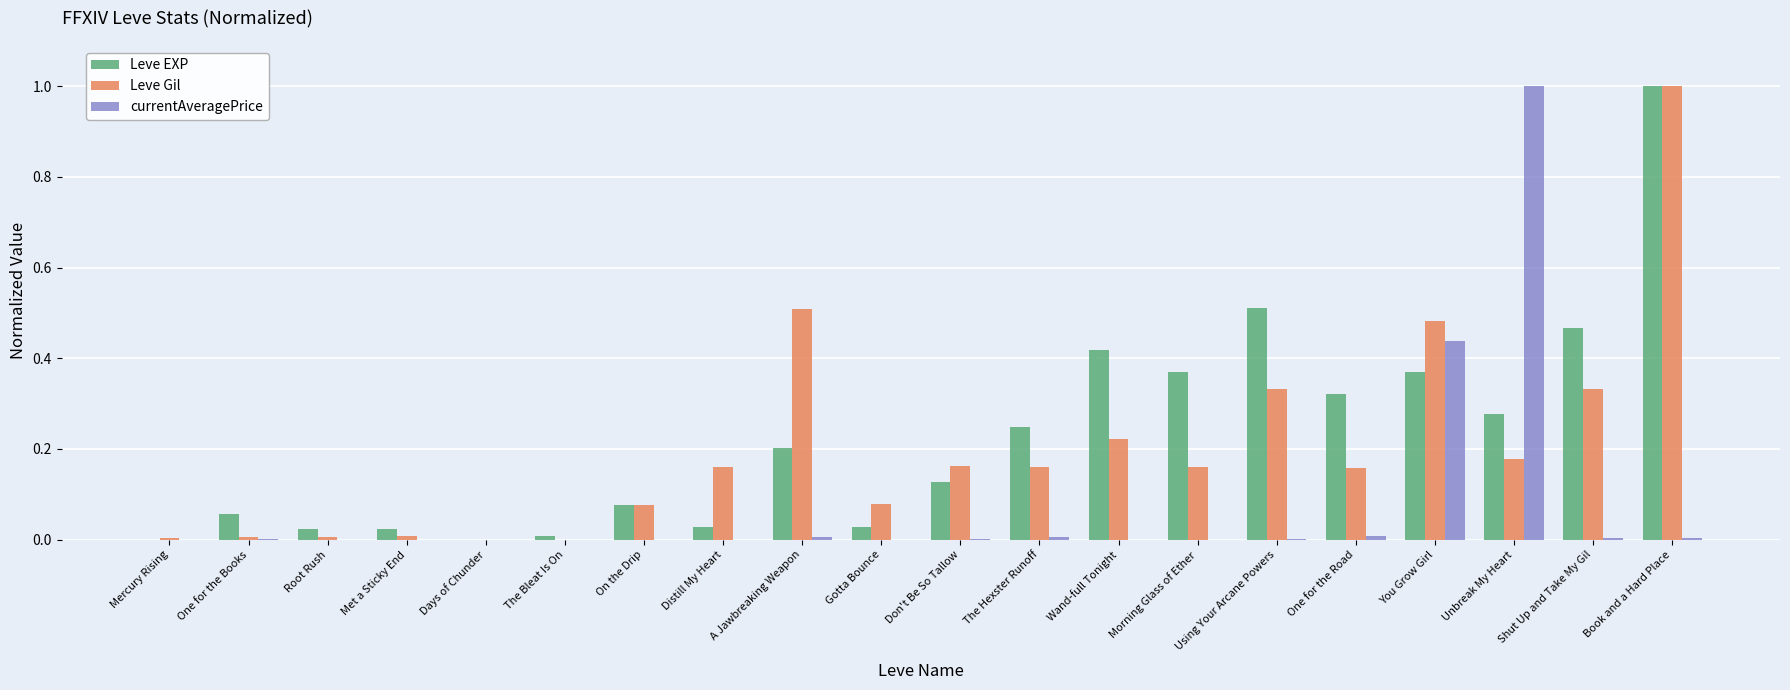

Between On the Drip and Book and a Hard Place, which series saw the biggest shift?

Leve Gil